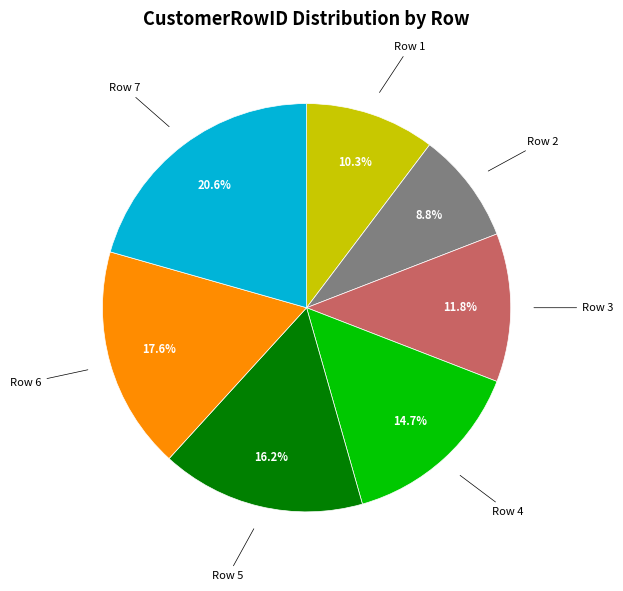

How many slices are in this pie chart?

7